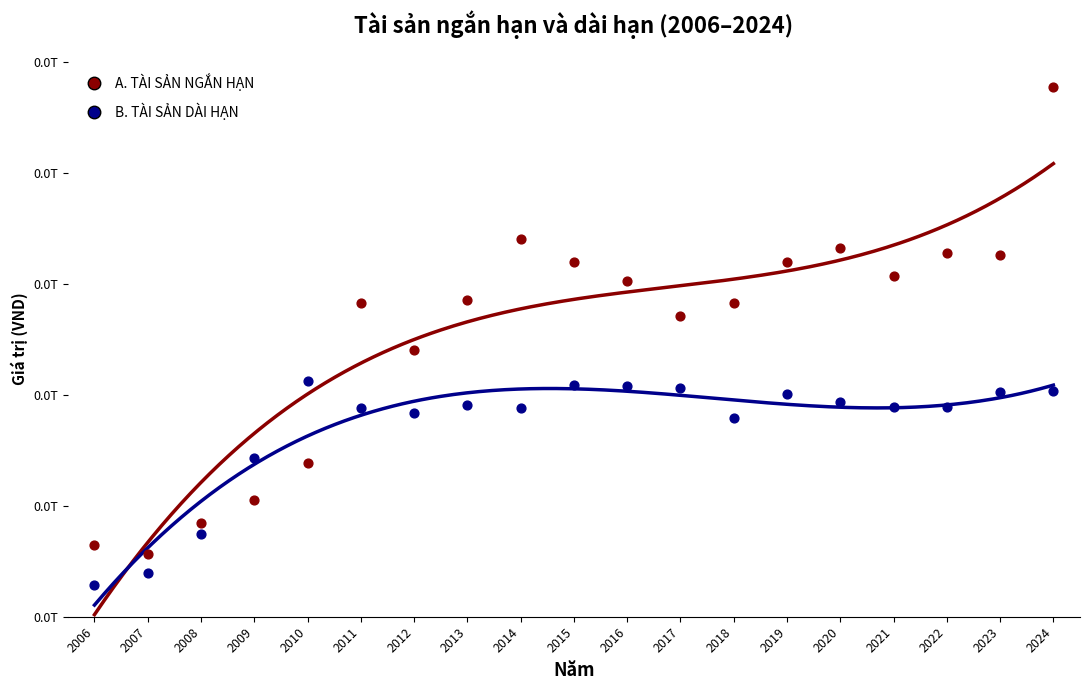

Is the value of B. TÀI SẢN DÀI HẠN at 2014 greater than the value of A. TÀI SẢN NGẮN HẠN at 2022?

No